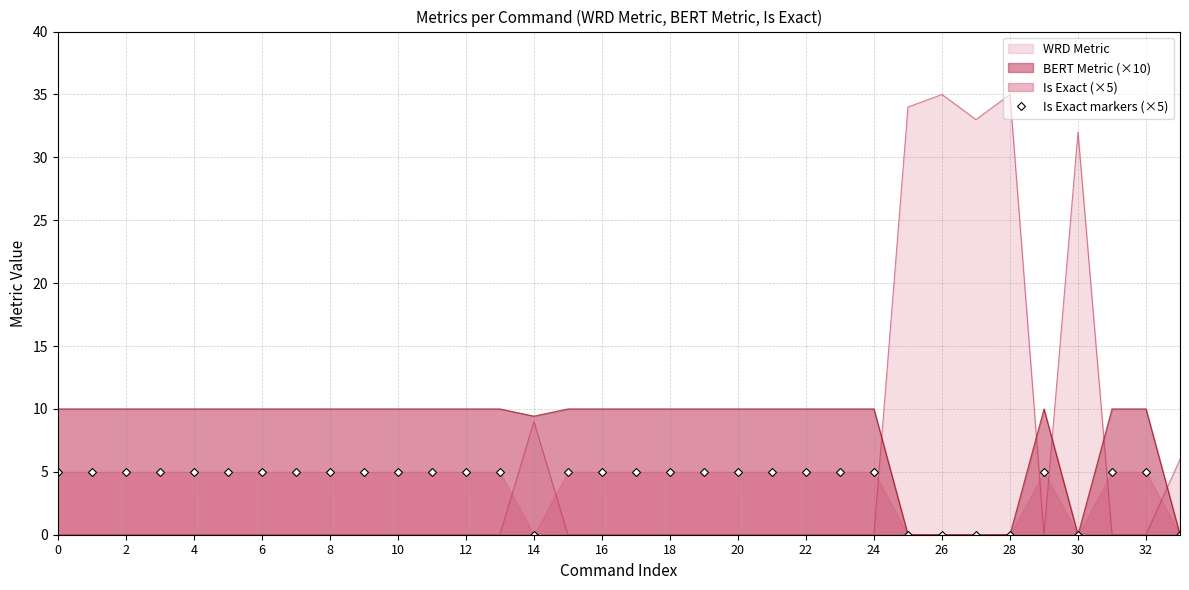

What is the maximum value shown in the chart?

35.0